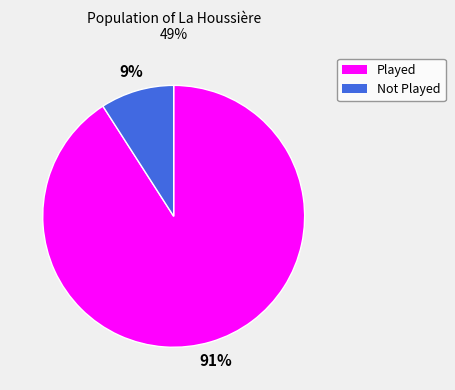

Is there a majority slice in this chart?

Yes